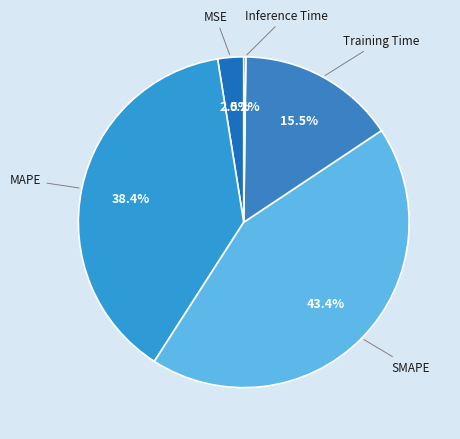

Do MAPE and SMAPE together represent more than half of the pie?

Yes